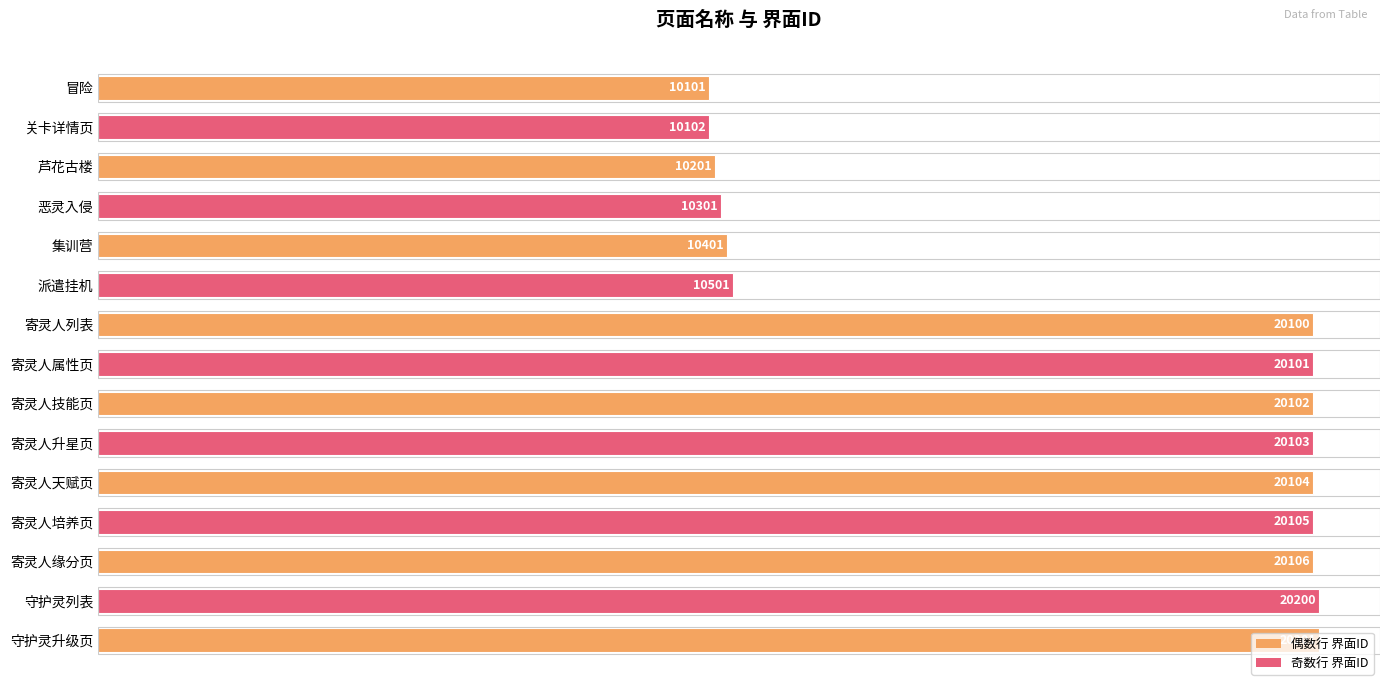

What is the difference between the maximum and minimum values?

10100